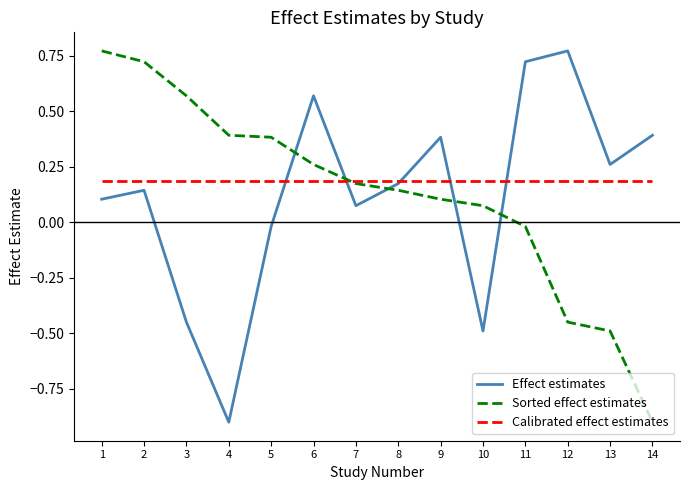

Is this an area chart (filled region under the line)?

No